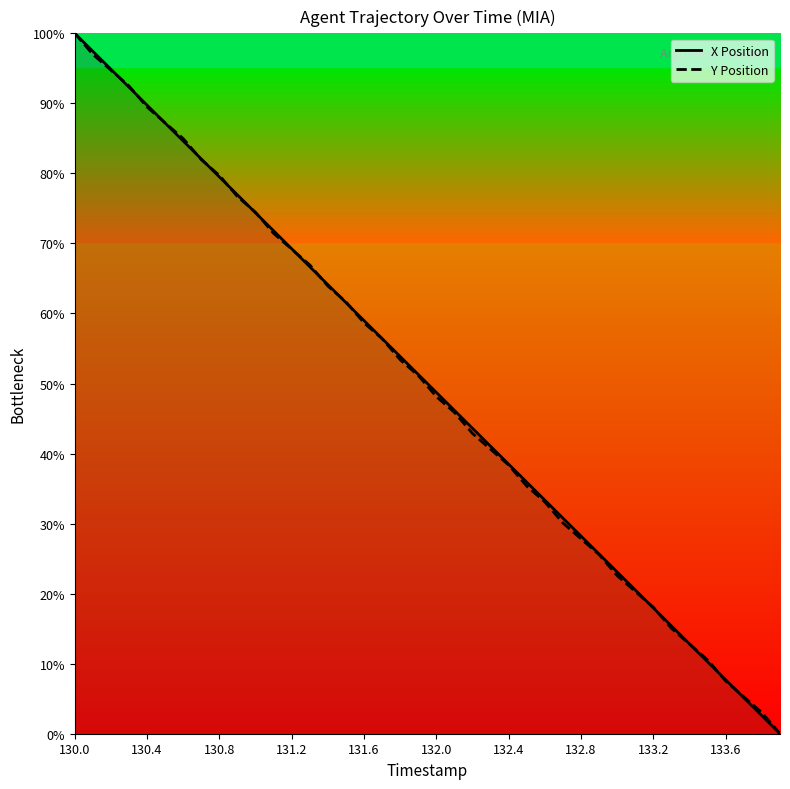

What is the sum of the X Position values at 34 and 30?

35.9